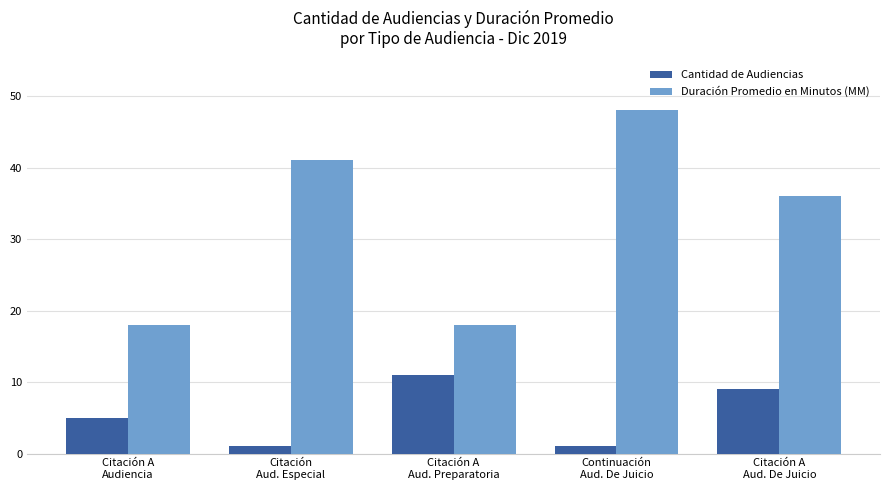

Which series has the largest range (max minus min)?

Duración Promedio en Minutos (MM)